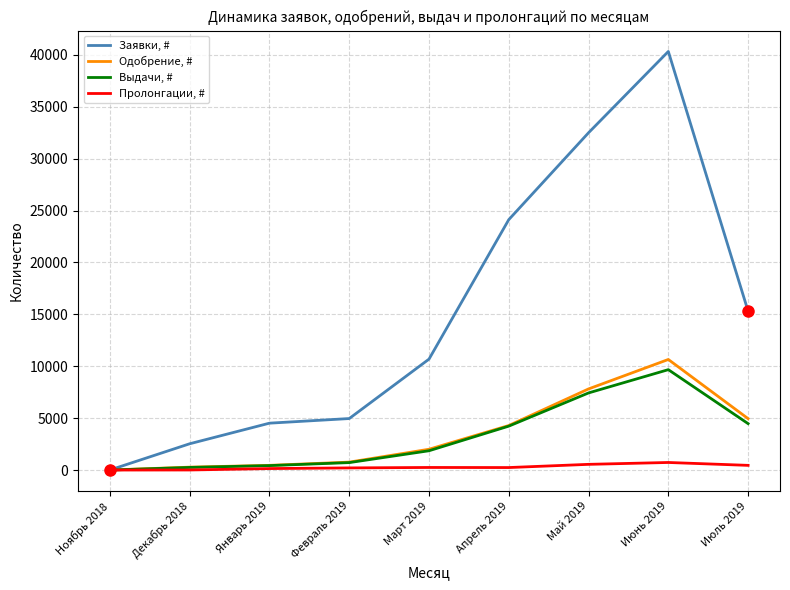

True or false: Пролонгации, # has a value of 451 at Июль 2019.

True